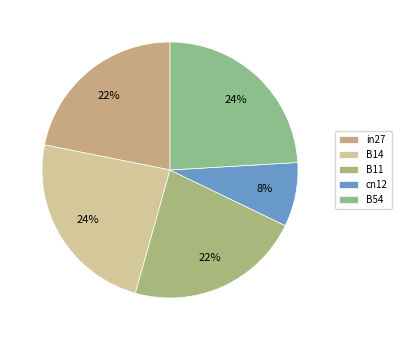

Which has a higher value, in27 or B54?

B54